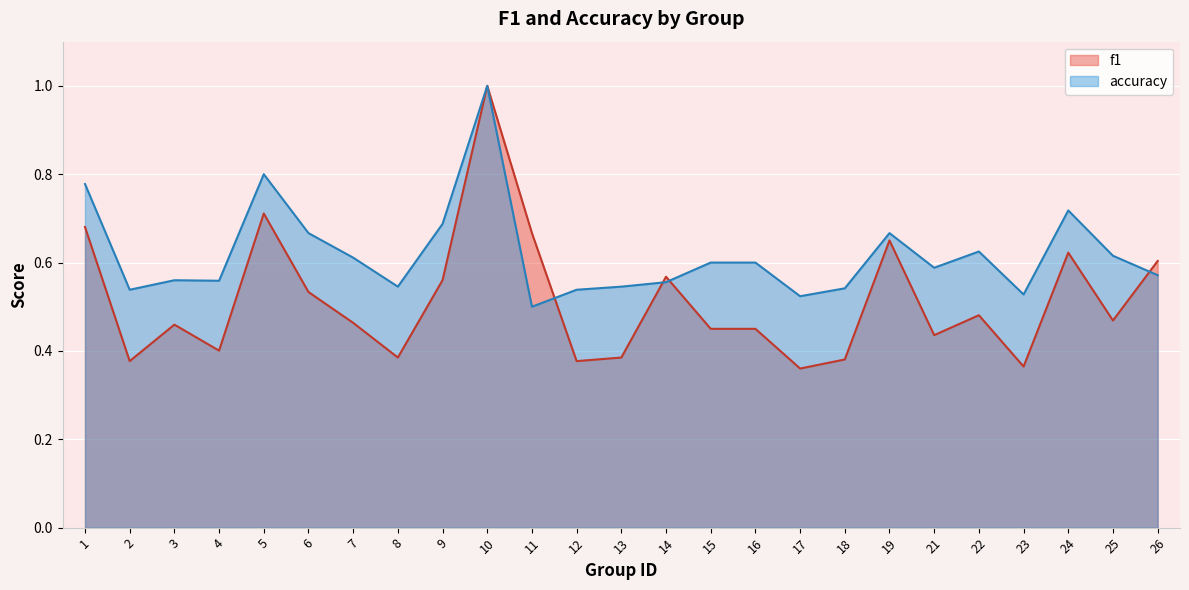

At which label is f1 closest to 0?

17